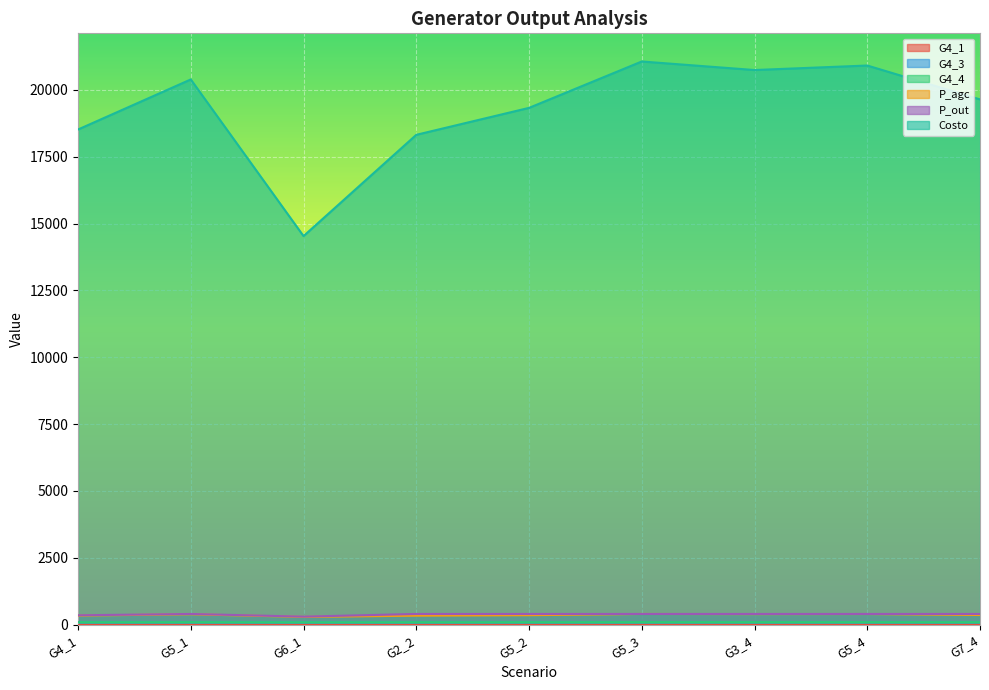

How many data points in P_agc are above 360?

5